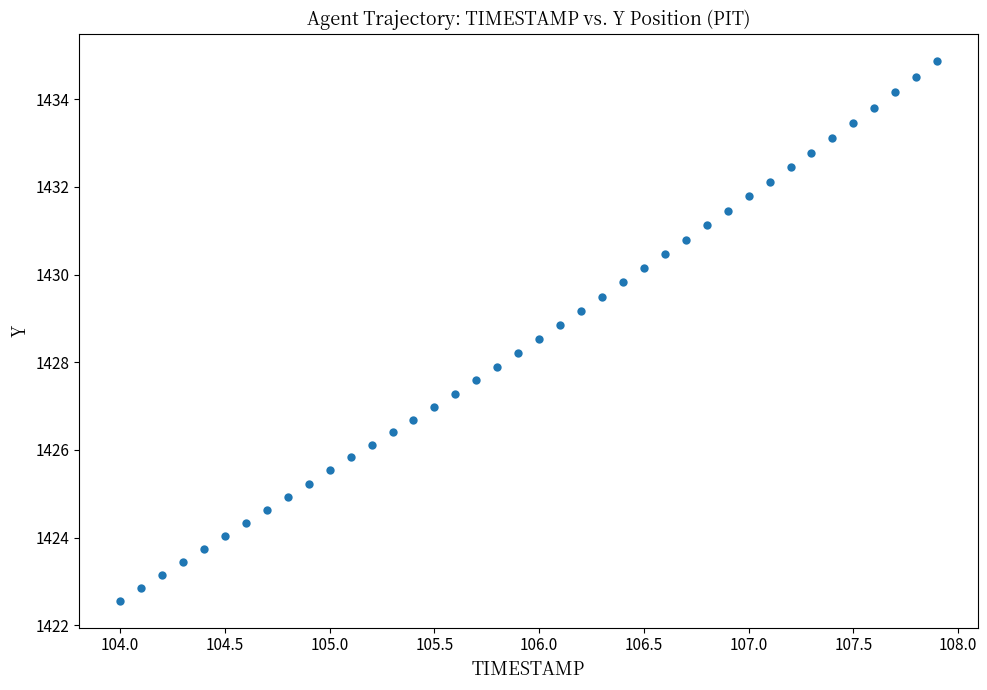

What is the range of X values (max minus min)?

3.9